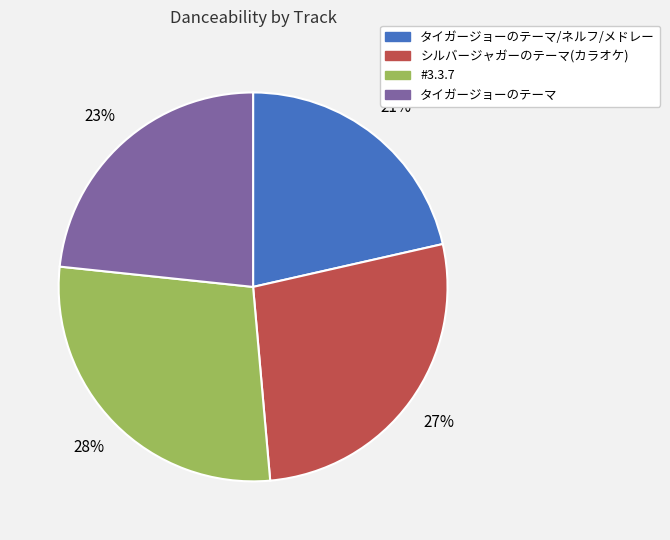

How many segments does this pie chart have?

4